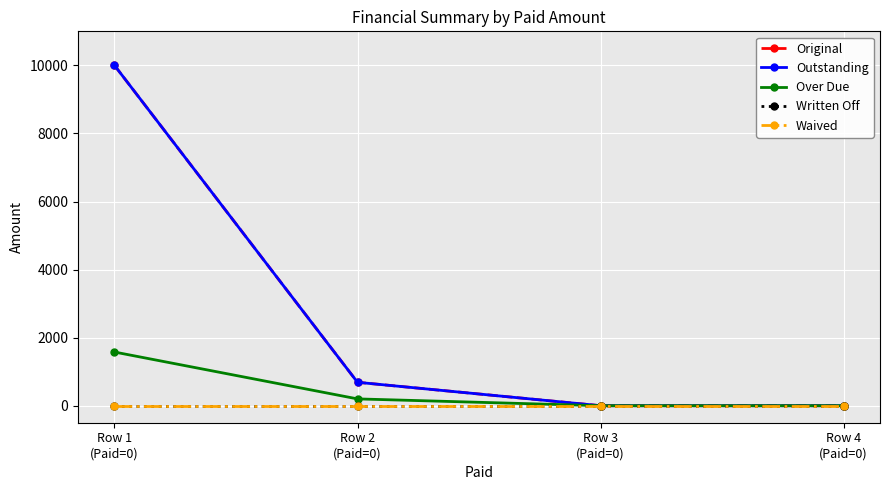

Reading right to left, transcribe all the data shown in this chart.

Original: Row 4
(Paid=0)=0.0	Row 3
(Paid=0)=0.0	Row 2
(Paid=0)=687.8	Row 1
(Paid=0)=10000.0
Outstanding: Row 4
(Paid=0)=0.0	Row 3
(Paid=0)=0.0	Row 2
(Paid=0)=687.8	Row 1
(Paid=0)=10000.0
Over Due: Row 4
(Paid=0)=0.0	Row 3
(Paid=0)=0.0	Row 2
(Paid=0)=200.0	Row 1
(Paid=0)=1577.0
Written Off: Row 4
(Paid=0)=0.0	Row 3
(Paid=0)=0.0	Row 2
(Paid=0)=0.0	Row 1
(Paid=0)=0.0
Waived: Row 4
(Paid=0)=0.0	Row 3
(Paid=0)=0.0	Row 2
(Paid=0)=0.0	Row 1
(Paid=0)=0.0